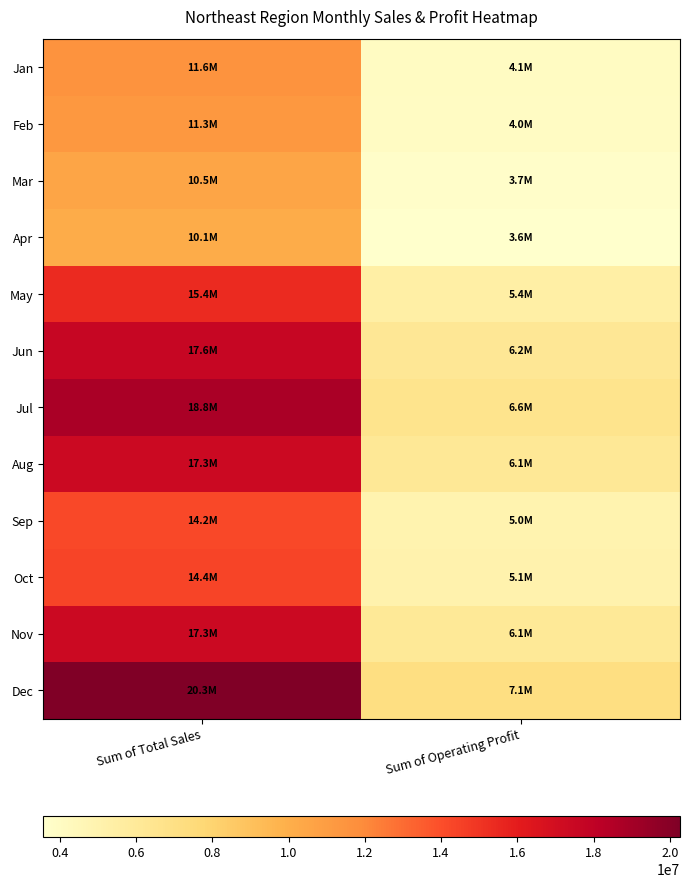

Reading right to left, list all the values displayed in this chart.

Jan: Sum of Operating Profit=4070937.5	Sum of Total Sales=11573750.0
Feb: Sum of Operating Profit=3963500.0	Sum of Total Sales=11265000.0
Mar: Sum of Operating Profit=3710862.5	Sum of Total Sales=10498500.0
Apr: Sum of Operating Profit=3568000.0	Sum of Total Sales=10117500.0
May: Sum of Operating Profit=5412425.0	Sum of Total Sales=15424750.0
Jun: Sum of Operating Profit=6228062.5	Sum of Total Sales=17643750.0
Jul: Sum of Operating Profit=6621937.5	Sum of Total Sales=18790000.0
Aug: Sum of Operating Profit=6144000.0	Sum of Total Sales=17336250.0
Sep: Sum of Operating Profit=5000187.5	Sum of Total Sales=14203750.0
Oct: Sum of Operating Profit=5064125.0	Sum of Total Sales=14388750.0
Nov: Sum of Operating Profit=6063000.0	Sum of Total Sales=17331500.0
Dec: Sum of Operating Profit=7107562.5	Sum of Total Sales=20261250.0